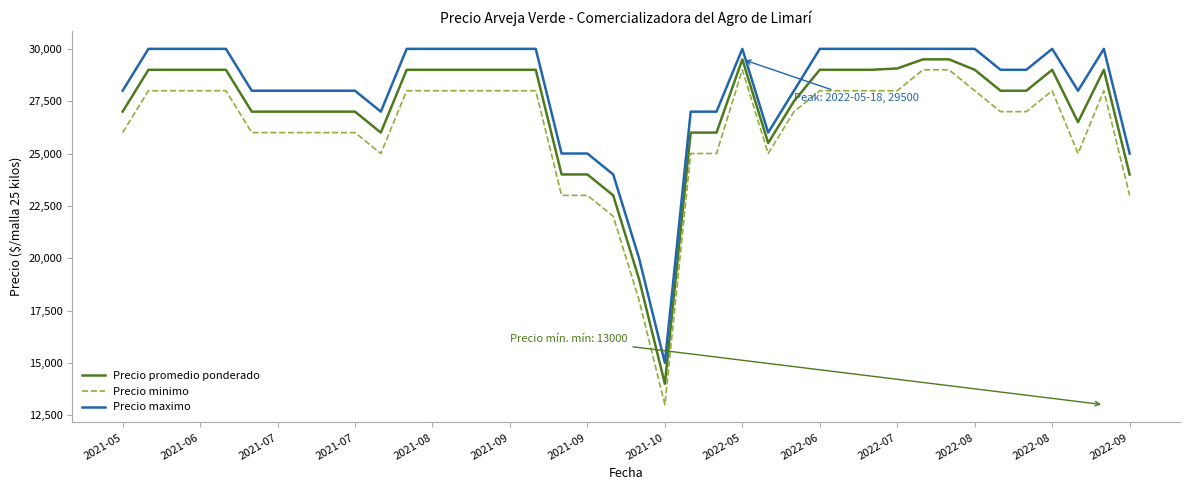

List the series in order of their overall mean, highest first.

Precio maximo, Precio promedio ponderado, Precio minimo